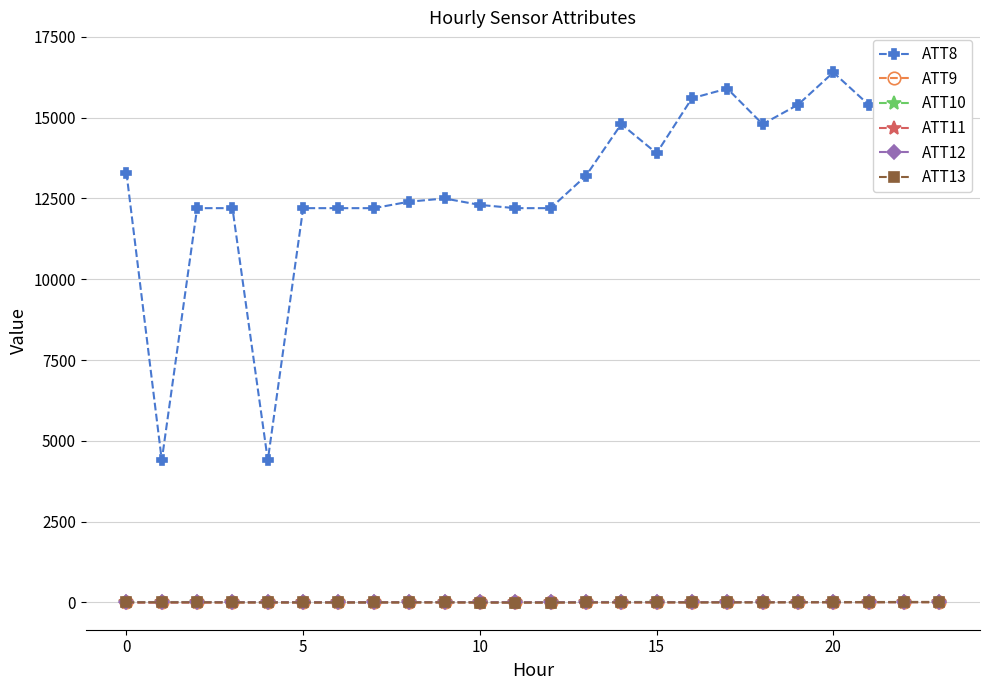

True or false: ATT8 has a value of 26426.6 at 16.

False